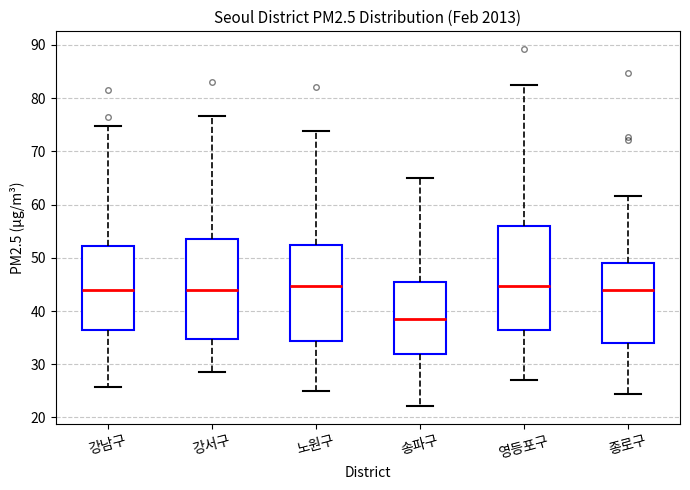

Reading left to right, transcribe this box plot: for each box, give where its median line is, the range the box spans, and where its two whiskers end, as read against the y-axis. The values are not printed on the chart, so give them approximately, as read against the axis.

강남구: median 44, box 36 to 52, whiskers 26 to 75
강서구: median 44, box 35 to 54, whiskers 29 to 77
노원구: median 45, box 34 to 52, whiskers 25 to 74
송파구: median 39, box 32 to 45, whiskers 22 to 65
영등포구: median 45, box 36 to 56, whiskers 27 to 83
종로구: median 44, box 34 to 49, whiskers 24 to 62